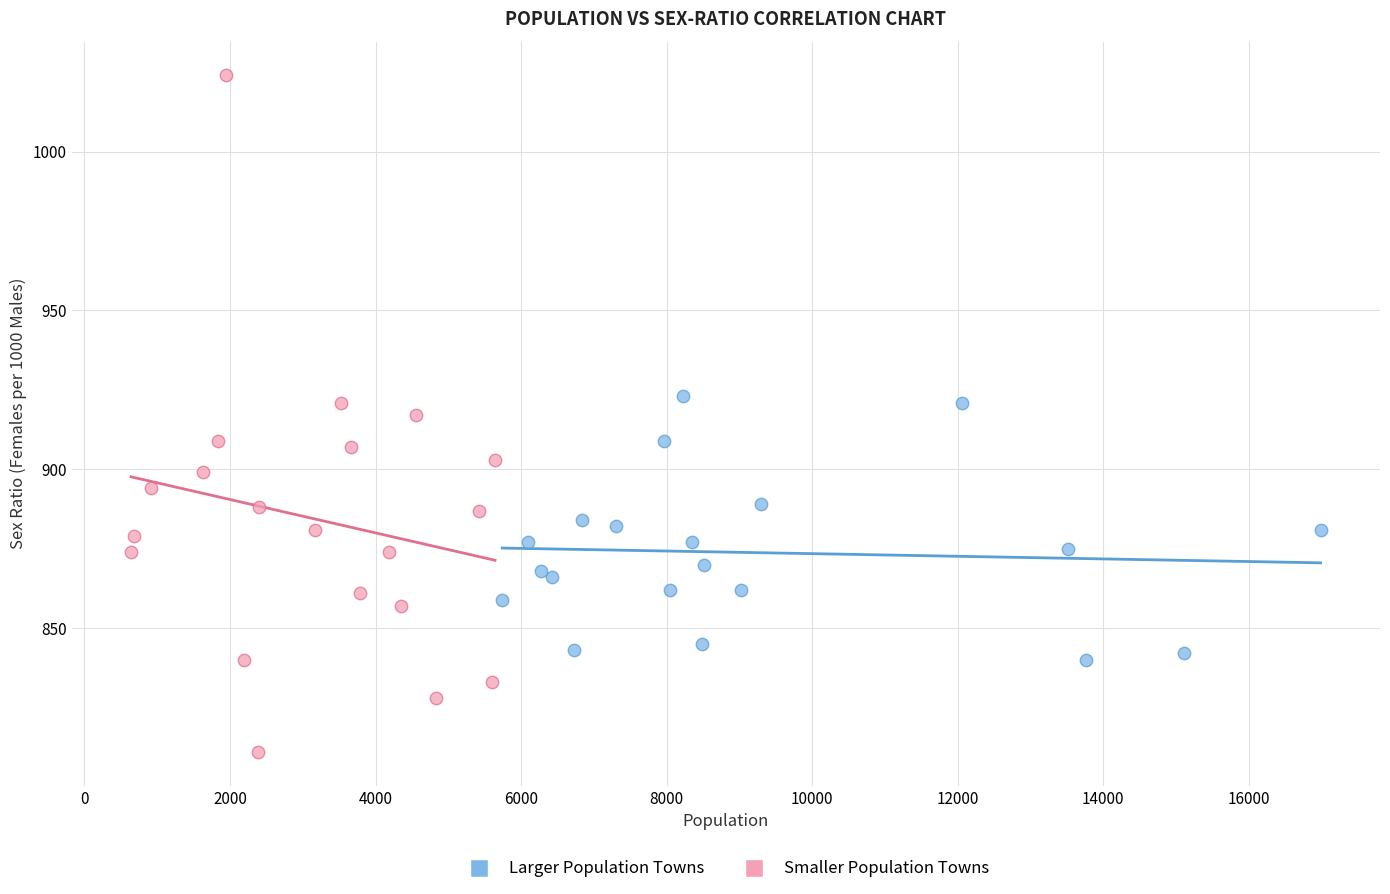

Which series reaches the minimum Y coordinate?

Smaller Population Towns